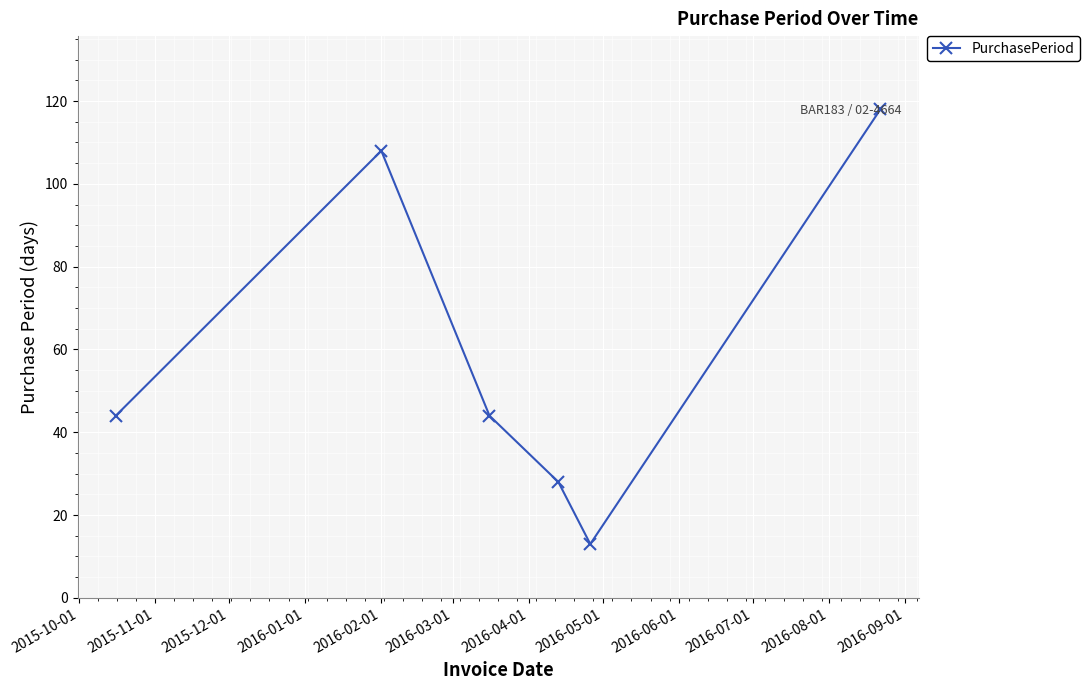

What is the sum of all values?

355